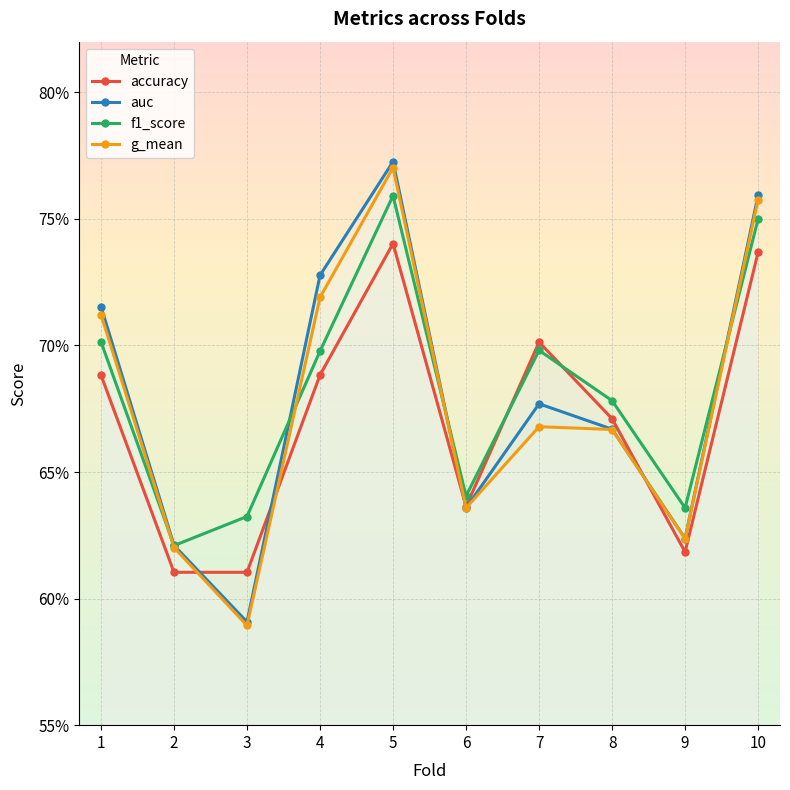

What is the sum of all accuracy values?

6.7